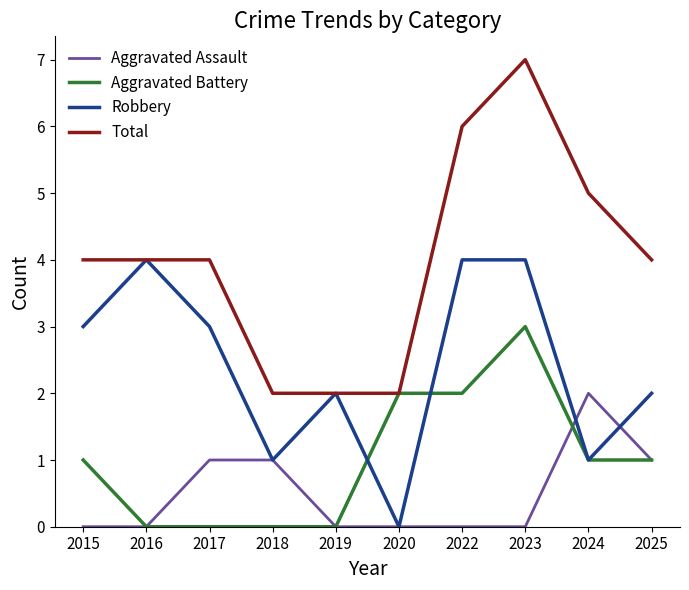

Reading left to right, list all the values displayed in this chart.

Aggravated Assault: 0	0	1	1	0	0	0	0	2	1
Aggravated Battery: 1	0	0	0	0	2	2	3	1	1
Robbery: 3	4	3	1	2	0	4	4	1	2
Total: 4	4	4	2	2	2	6	7	5	4